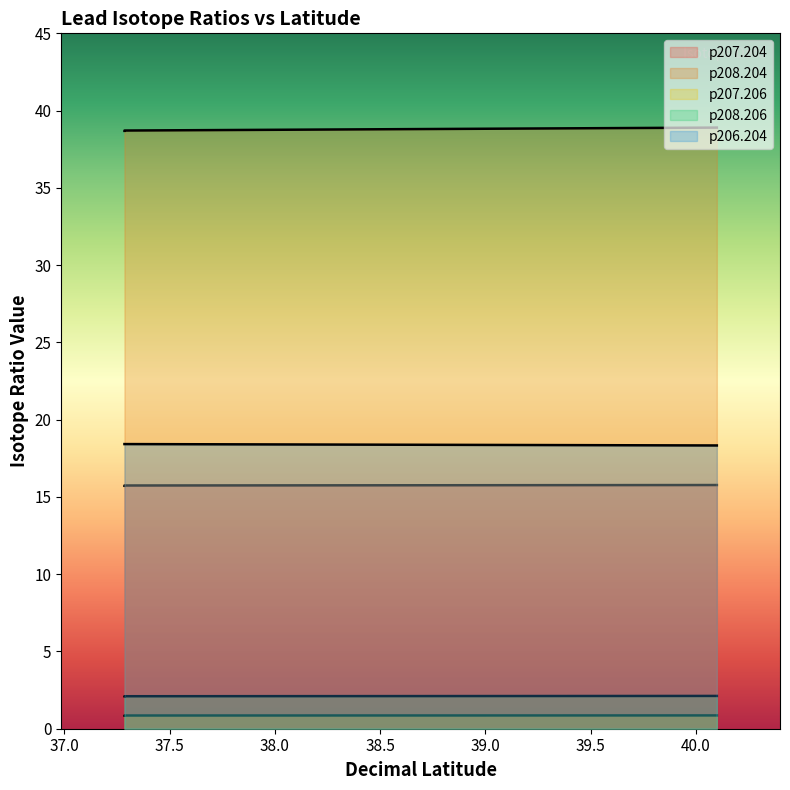

What is the average value of the p208.204 series?

38.8